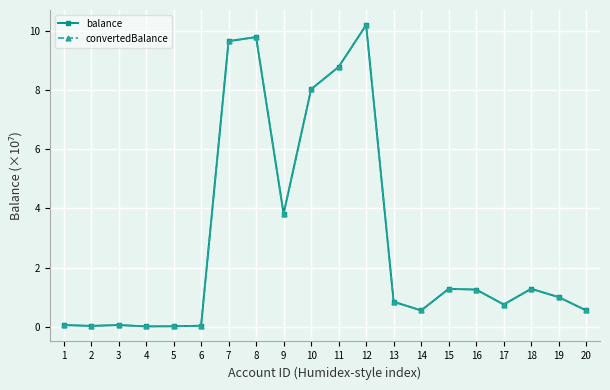

True or false: balance and convertedBalance intersect in this chart.

False